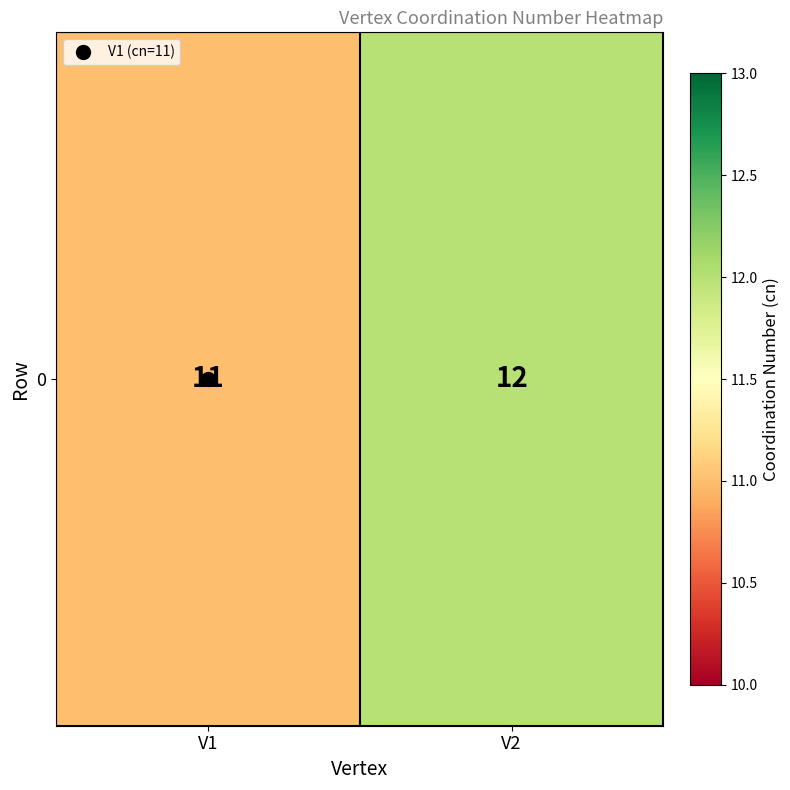

What is the smallest value displayed?

11